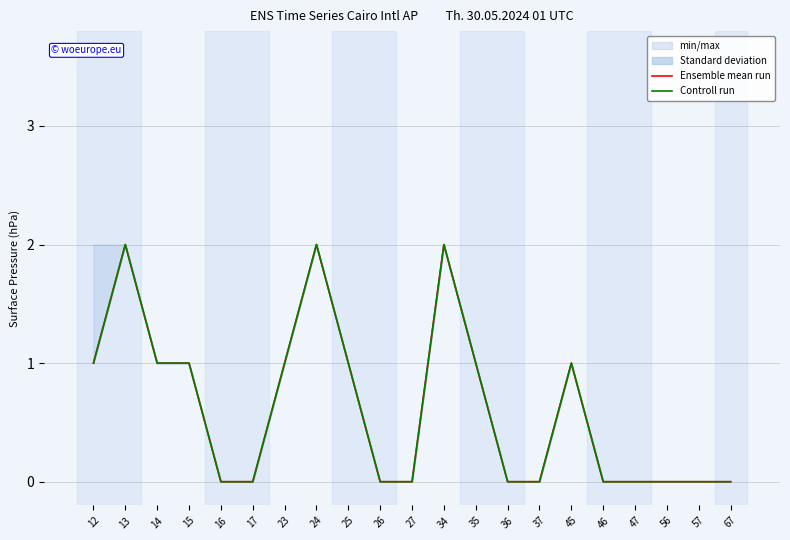

The value of Ensemble mean run at 27 is 1. True or false?

False